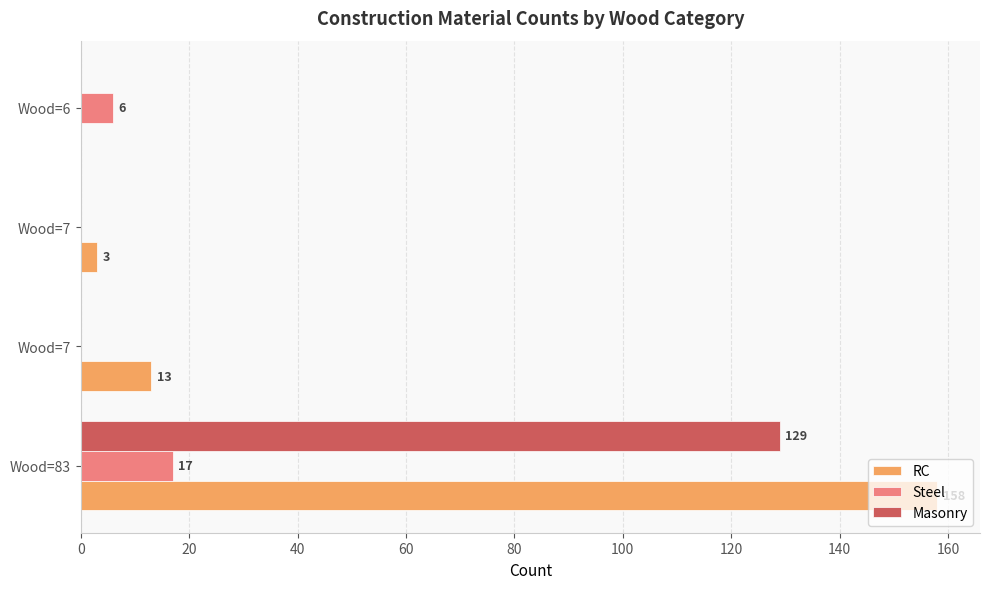

What is the sum of all Steel values?

23